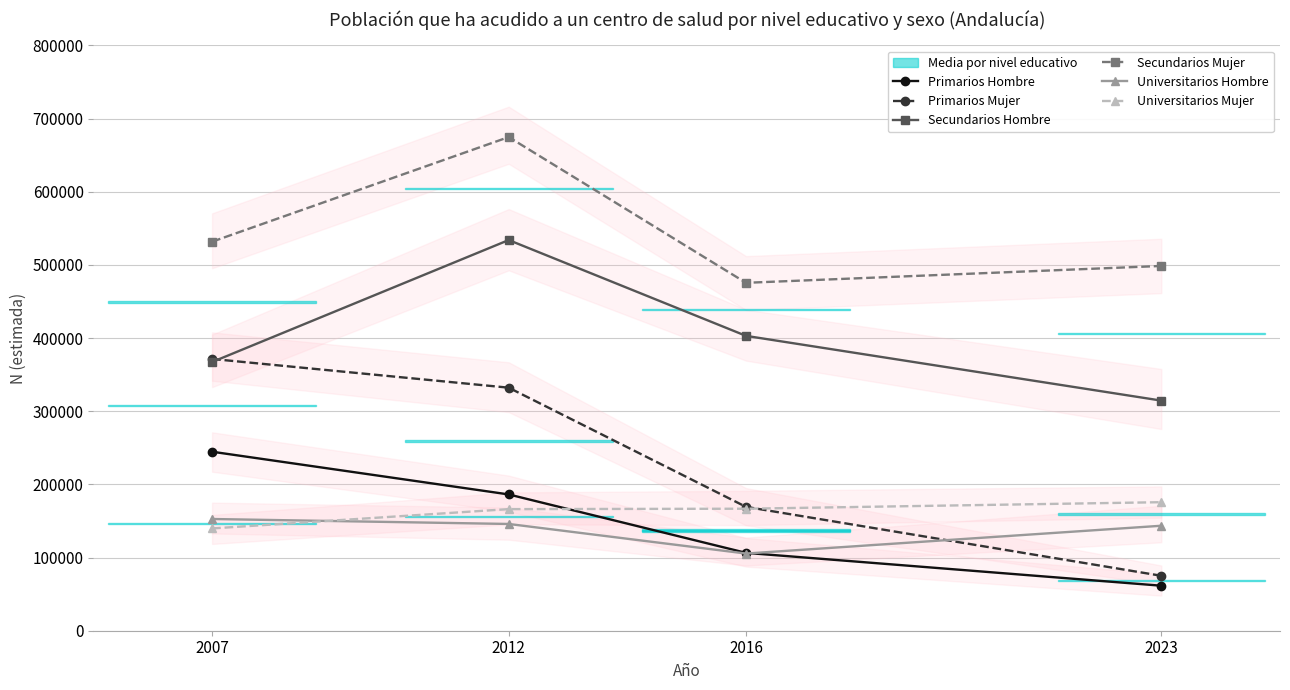

What is the sum of all Secundarios Hombre values?

1618572